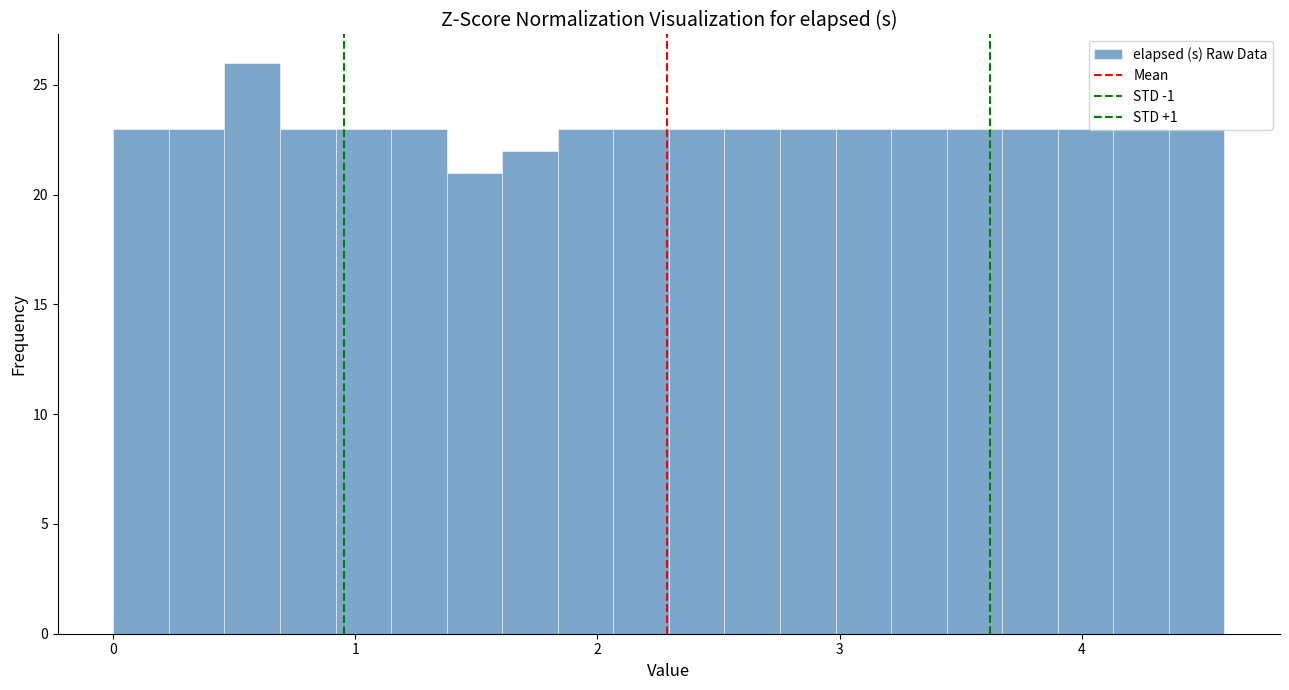

Around what value on the x-axis is the tallest bar? Give the approximate position of its centre, as read against the axis.

0.6